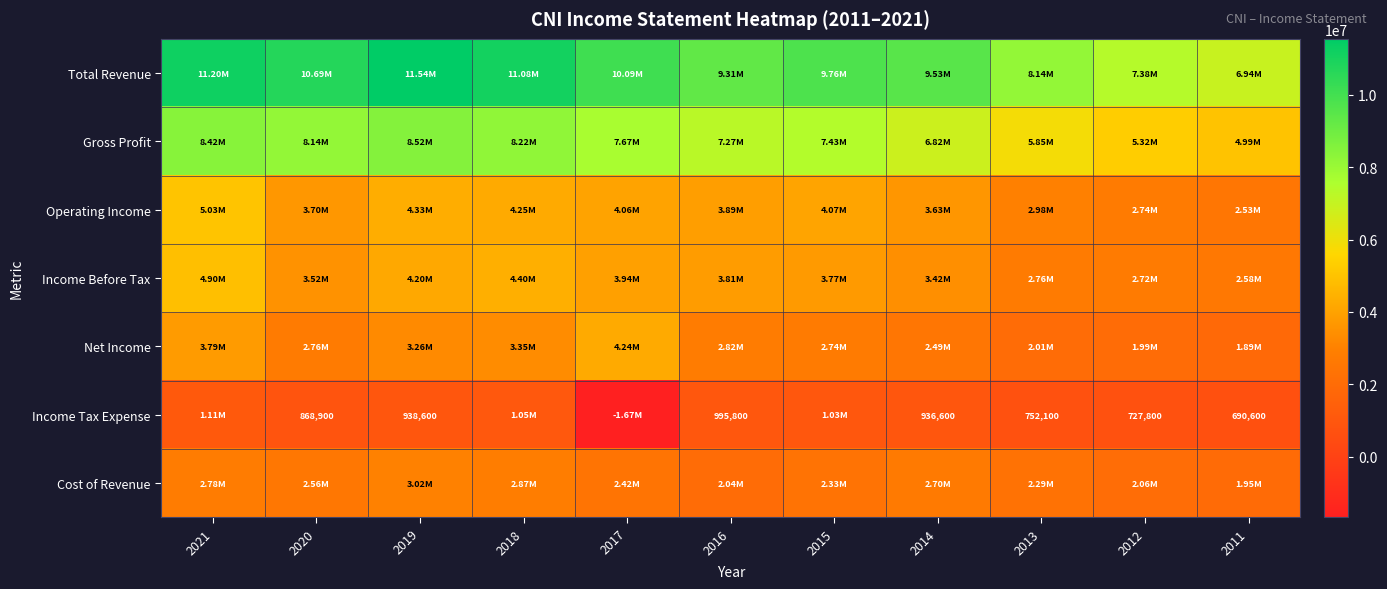

Which series has the largest total across all categories?

Total Revenue